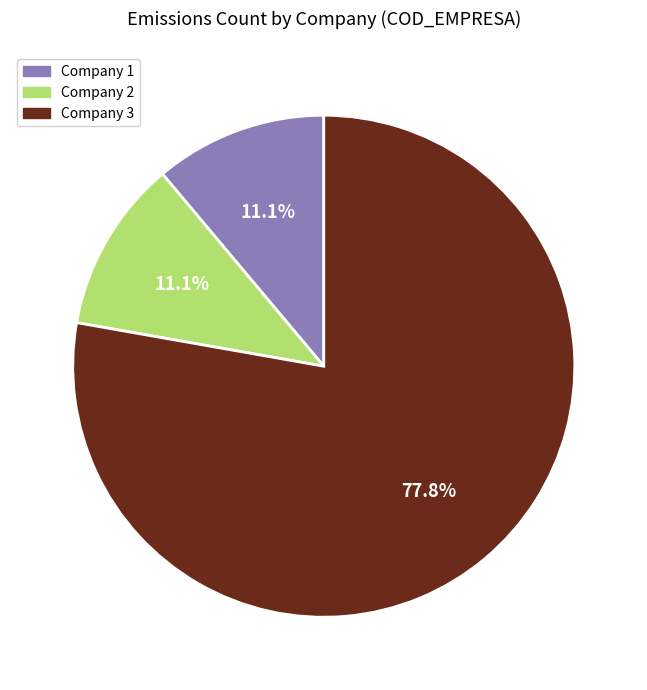

What is the total percentage of Company 2 and Company 1?

22.2%